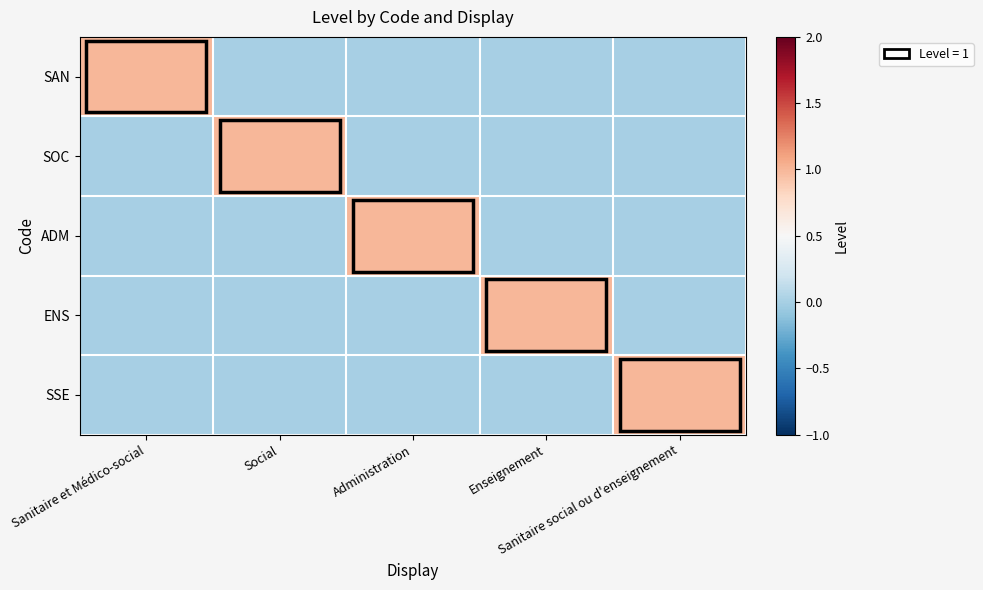

List the series in order of their peak value, lowest first.

SAN, SOC, ADM, ENS, SSE